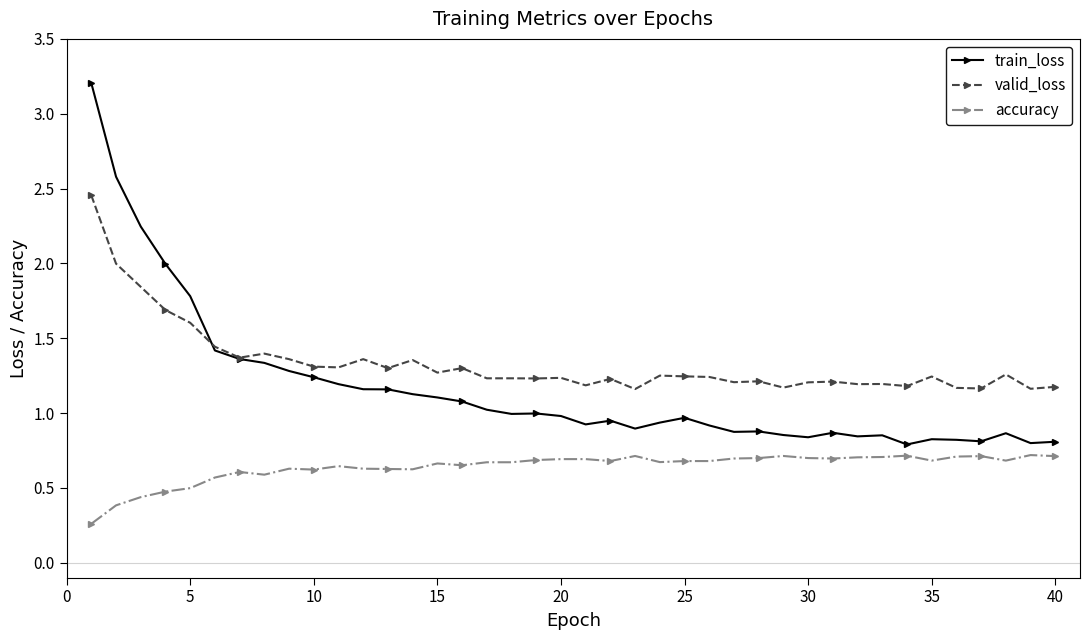

How many data points does each series have?

40